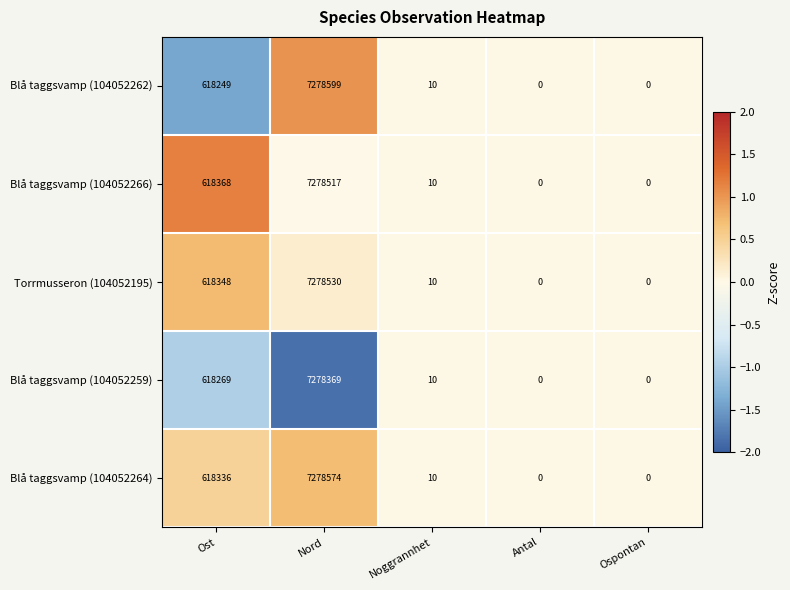

Reading right to left, extract all data points from this chart.

Blå taggsvamp (104052262): 0	0	10	7278599	618249
Blå taggsvamp (104052266): 0	0	10	7278517	618368
Torrmusseron (104052195): 0	0	10	7278530	618348
Blå taggsvamp (104052259): 0	0	10	7278369	618269
Blå taggsvamp (104052264): 0	0	10	7278574	618336